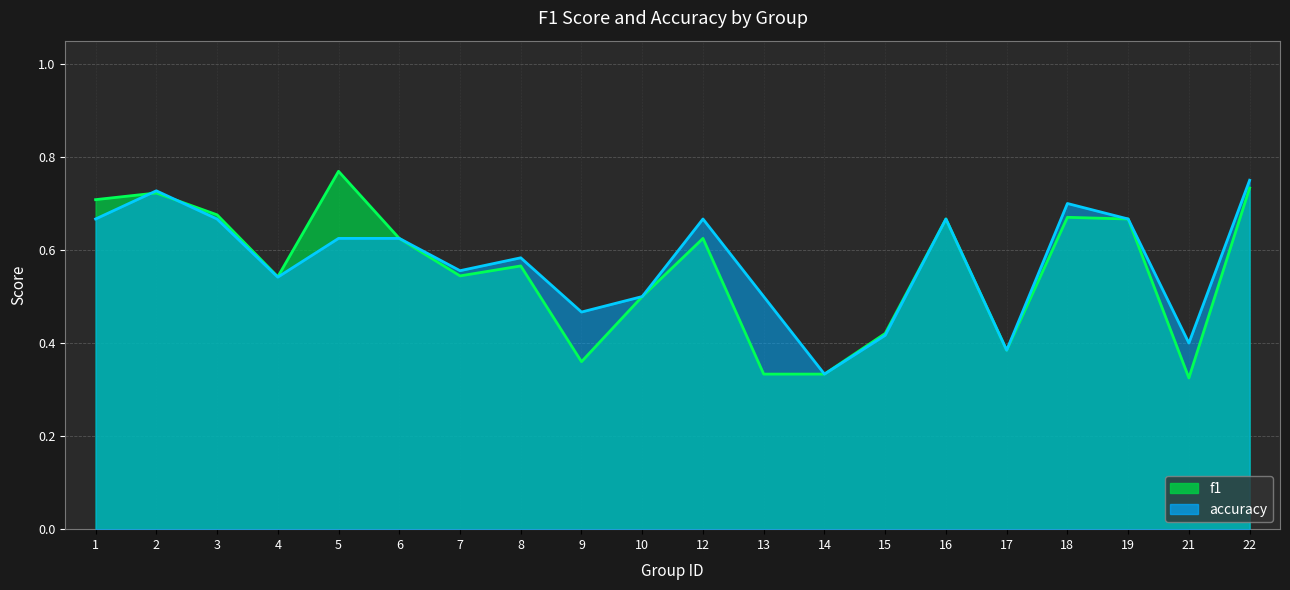

At which label does accuracy reach its minimum?

14